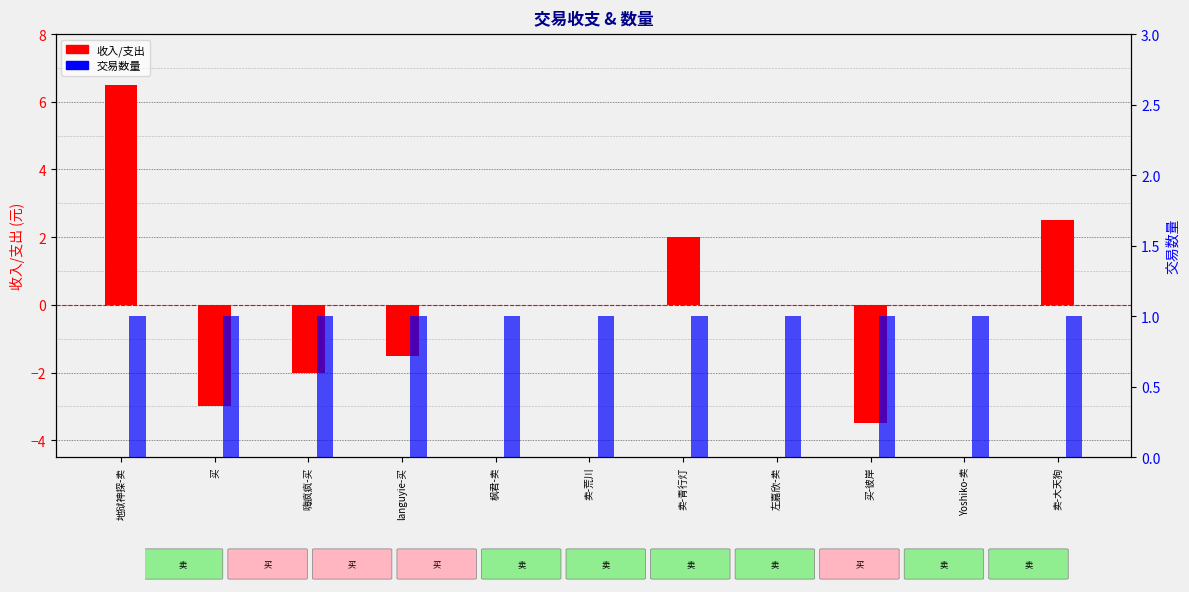

How many data points in 收入/支出 are less than 0?

4